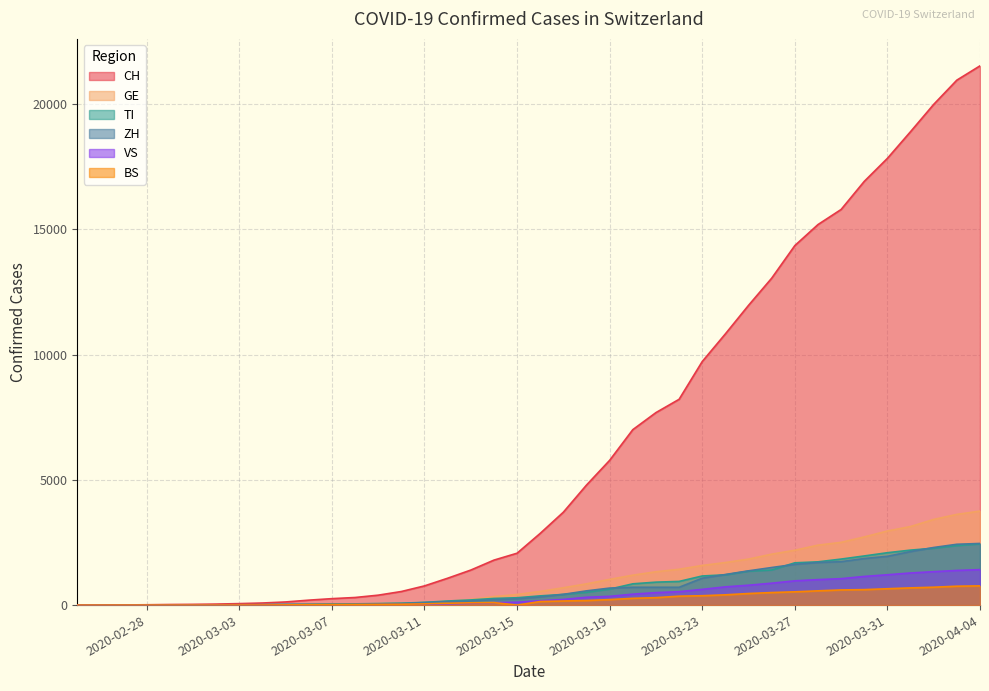

What is the maximum value for TI?

2442